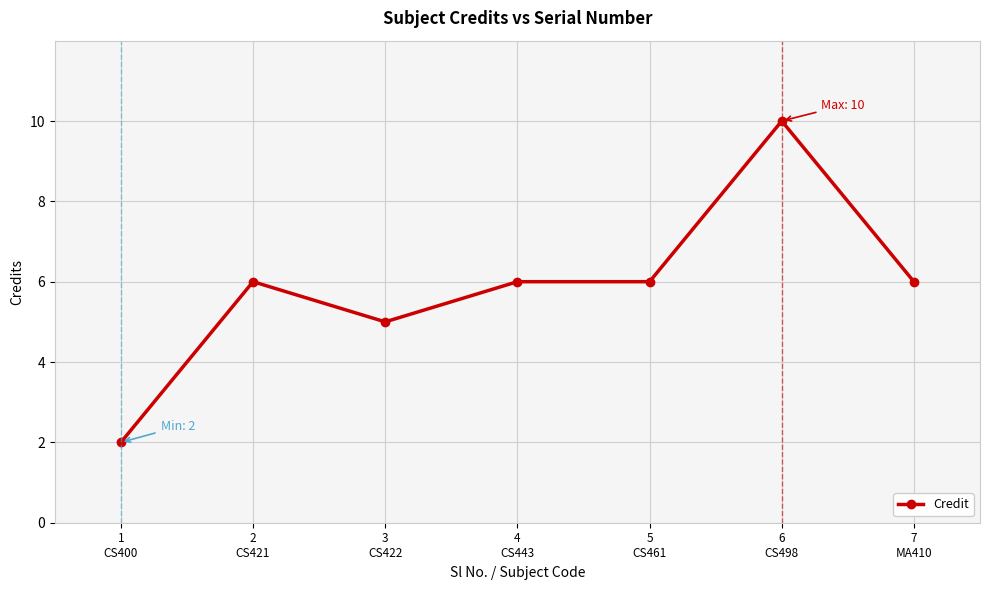

Count the number of data series in this chart.

1